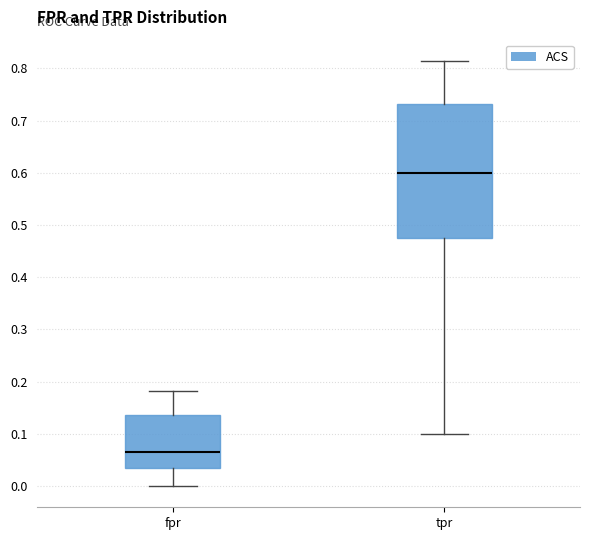

Which box has the highest median line?

tpr